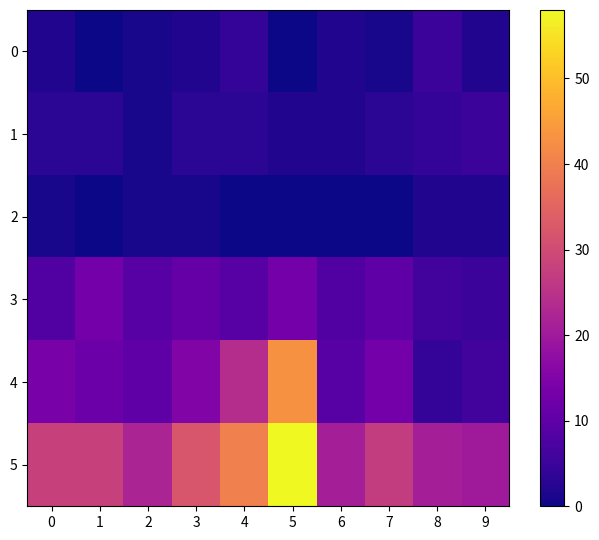

How many series are shown in this chart?

6